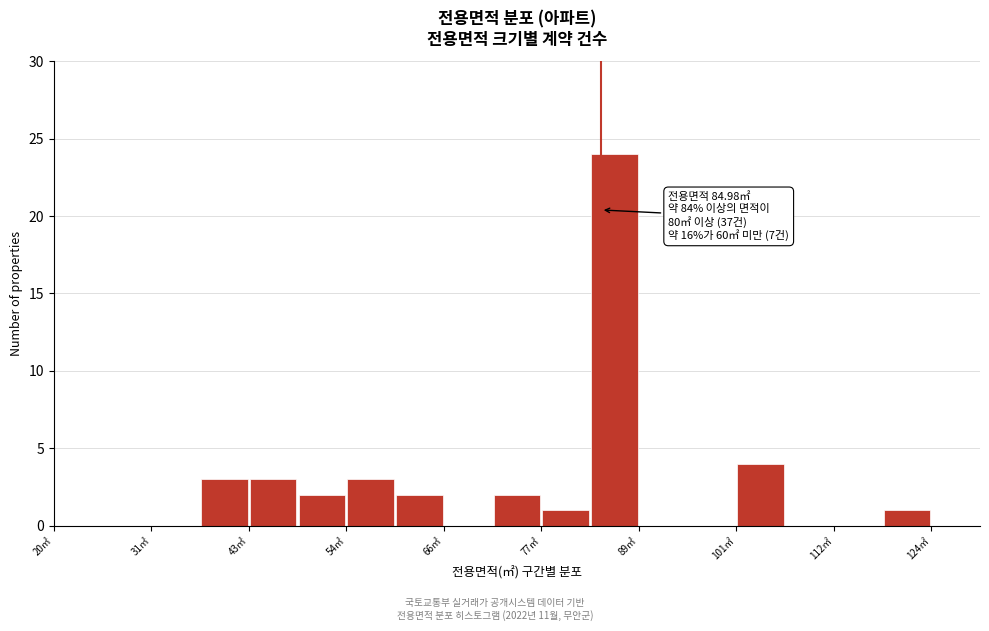

Read against the x-axis, roughly where is the centre of the tallest bar?

86